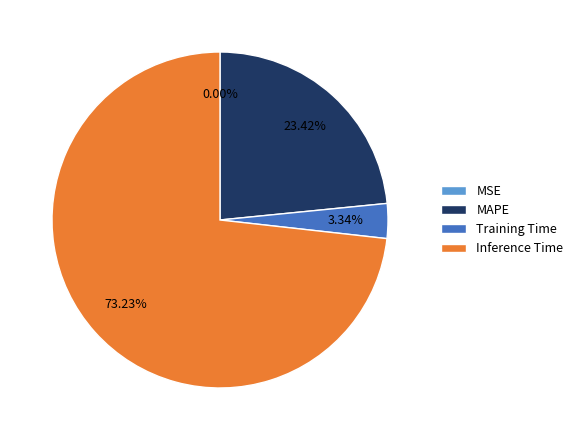

Is it true that MAPE is 23% of the pie?

True